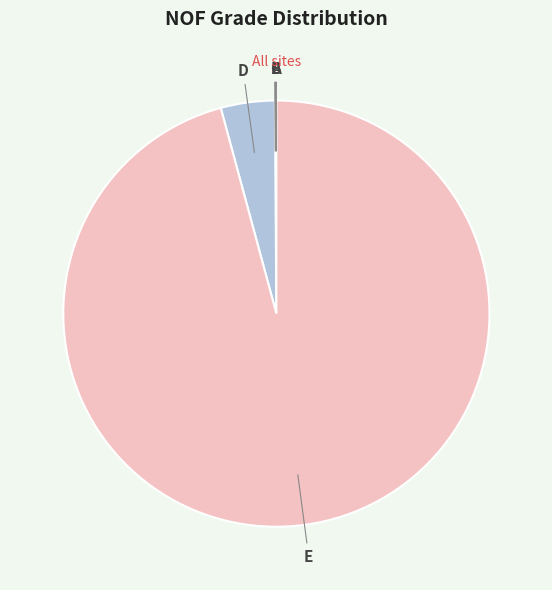

The D slice represents 4% of the pie. True or false?

True